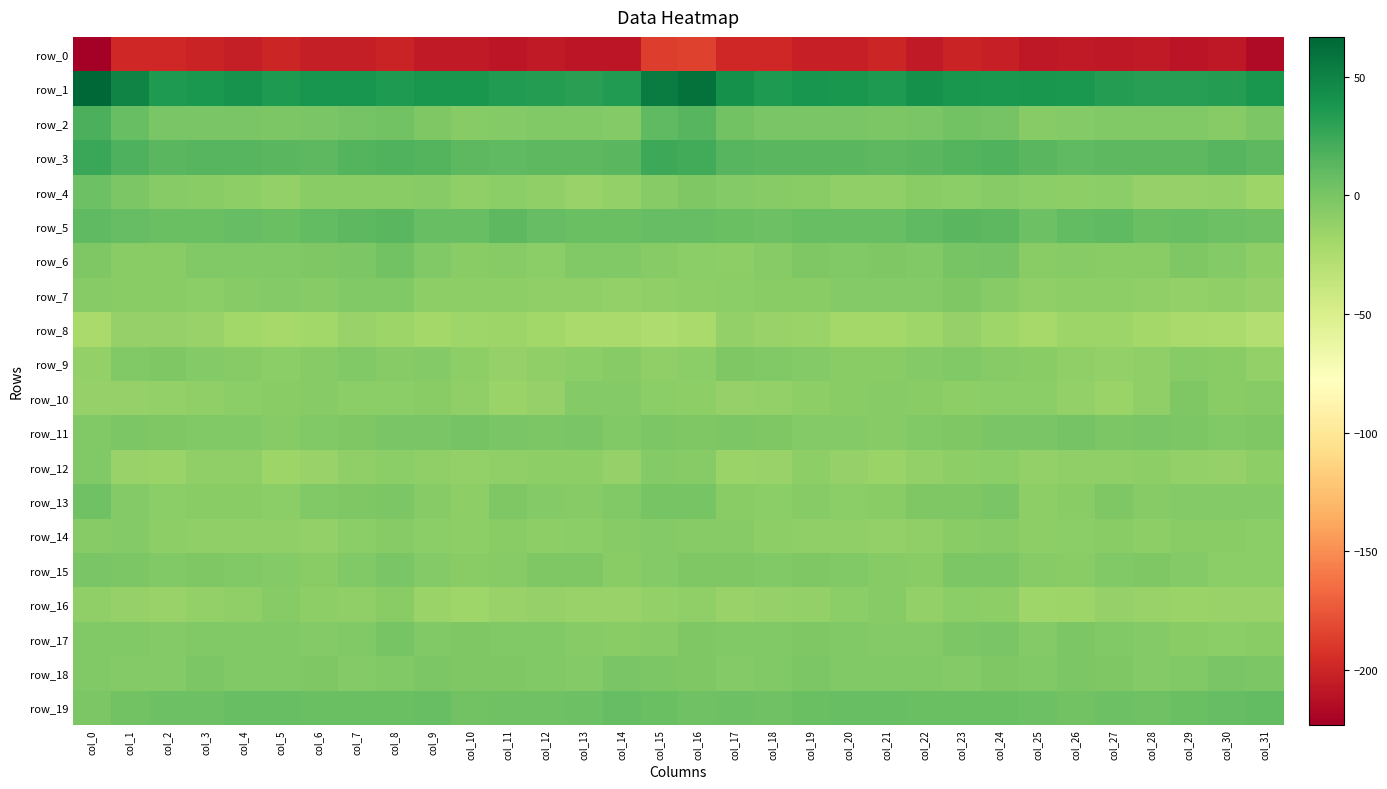

What is the sum of the row_1 values at col_31 and col_30?

71.3